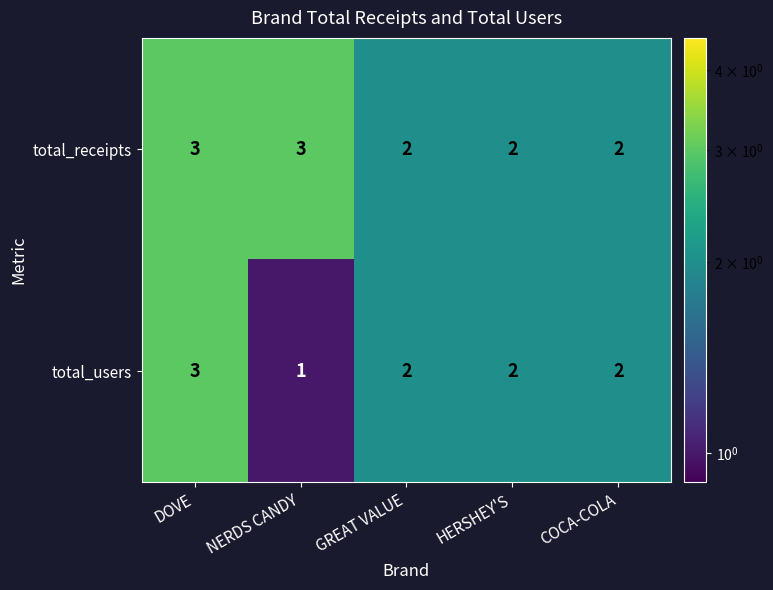

Reading left to right, extract all data points from this chart.

total_receipts: DOVE=3	NERDS CANDY=3	GREAT VALUE=2	HERSHEY'S=2	COCA-COLA=2
total_users: DOVE=3	NERDS CANDY=1	GREAT VALUE=2	HERSHEY'S=2	COCA-COLA=2